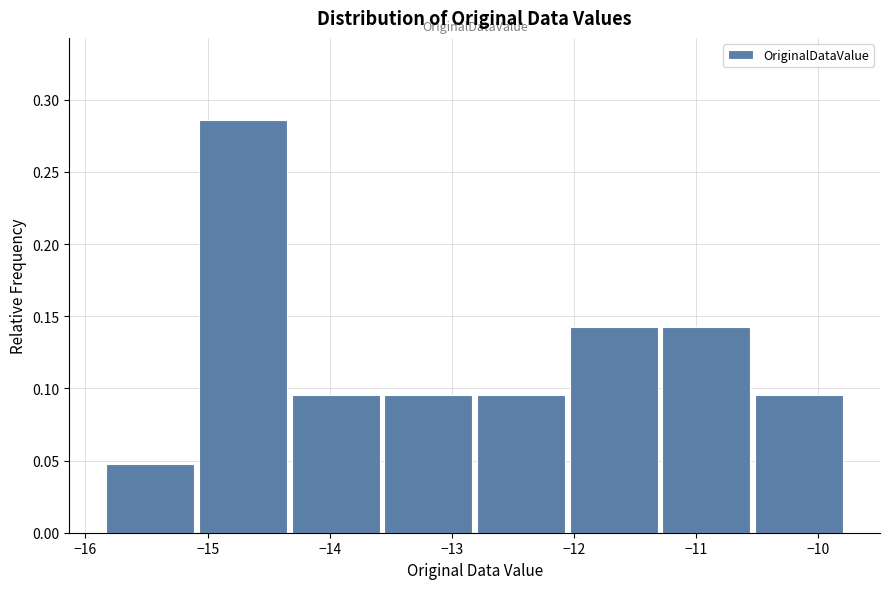

What is the height of the bar covering -13.6 to -12.8 on the x-axis? Neither the bar edges nor the heights are printed on the chart, so give them approximately, as read against the axes.

0.095